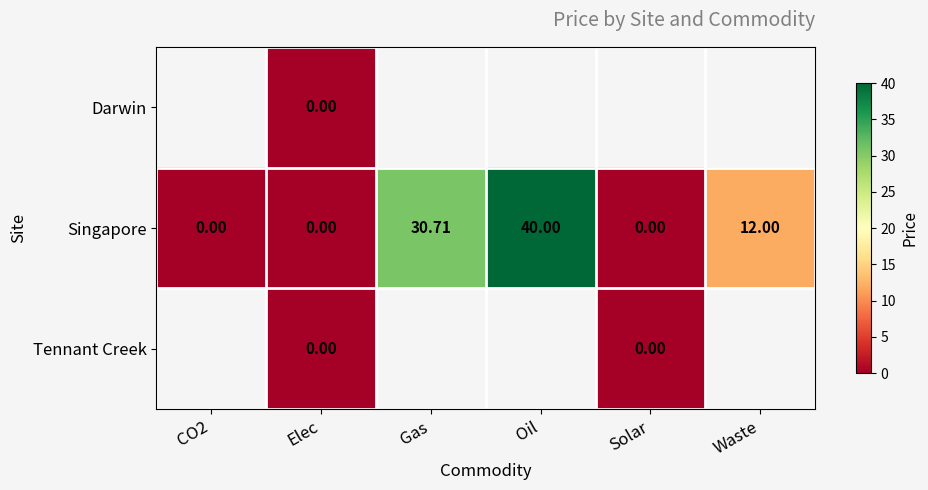

Is the value of Tennant Creek at Elec greater than the value of Singapore at Oil?

No